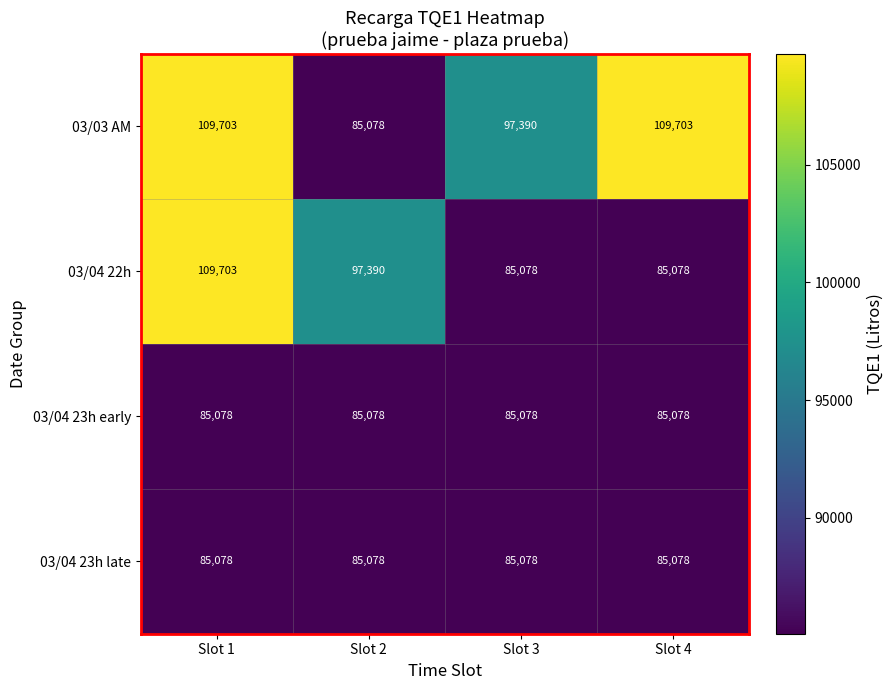

Which series changed the most between Slot 1 and Slot 2?

03/03 AM